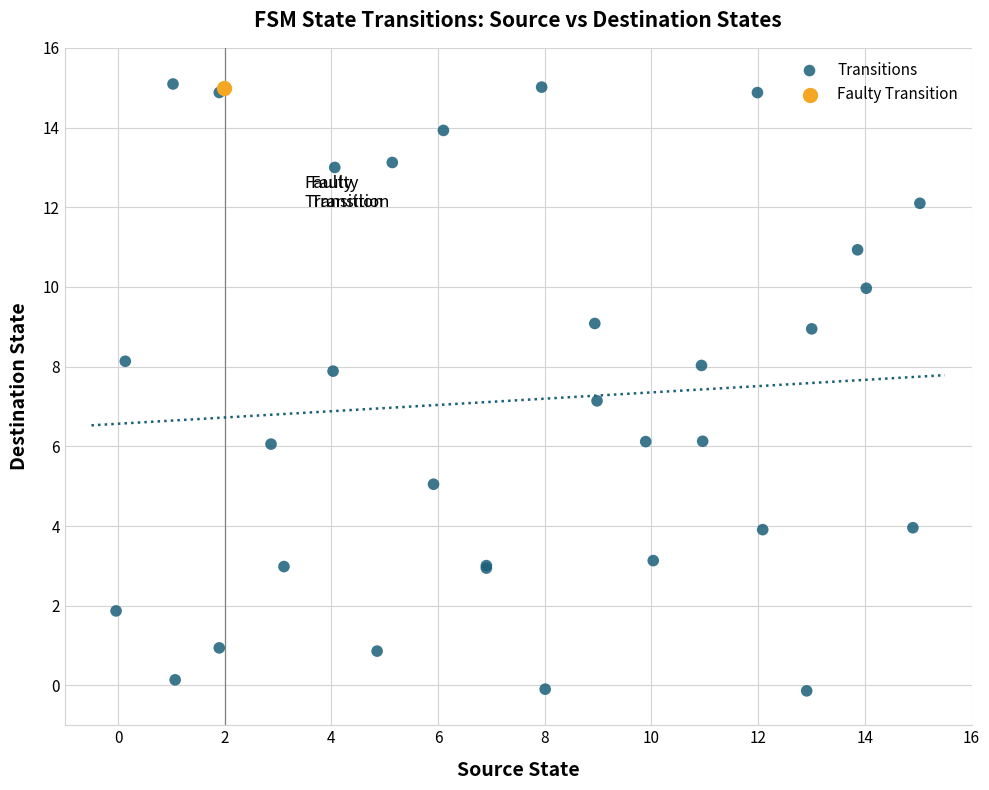

What are all the series names shown in the legend?

Transitions, Faulty Transition